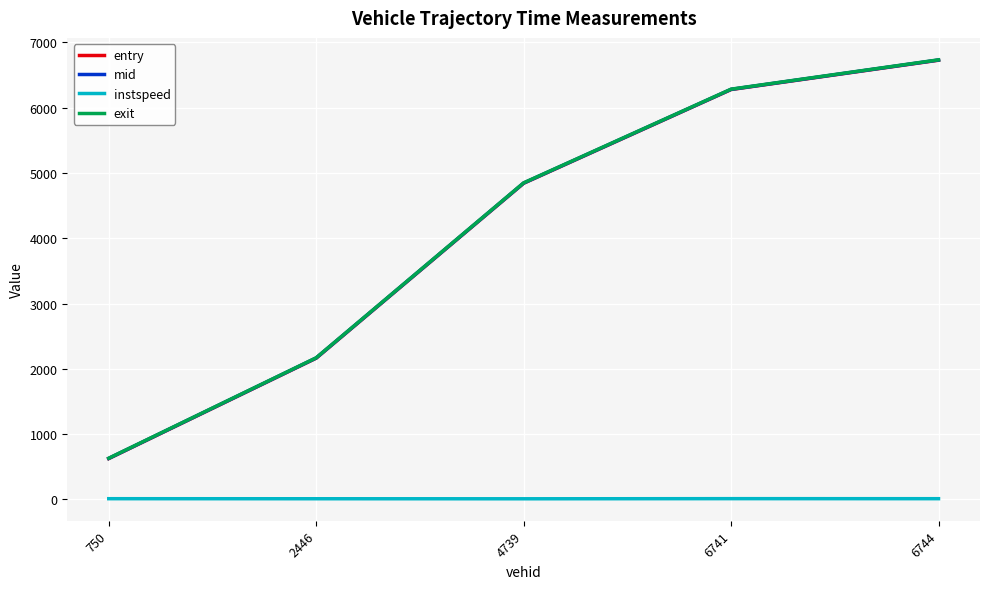

The value of exit at 4739 is 1659.8. True or false?

False